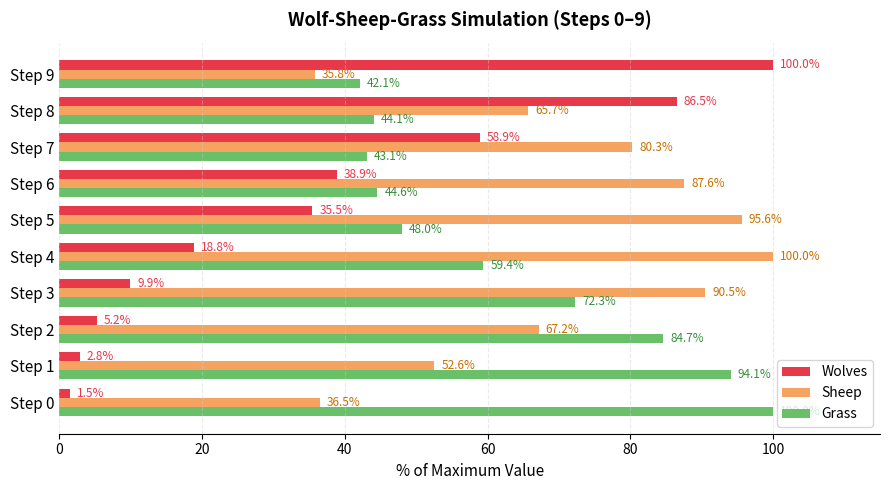

At which label is Wolves closest to 50?

Step 7